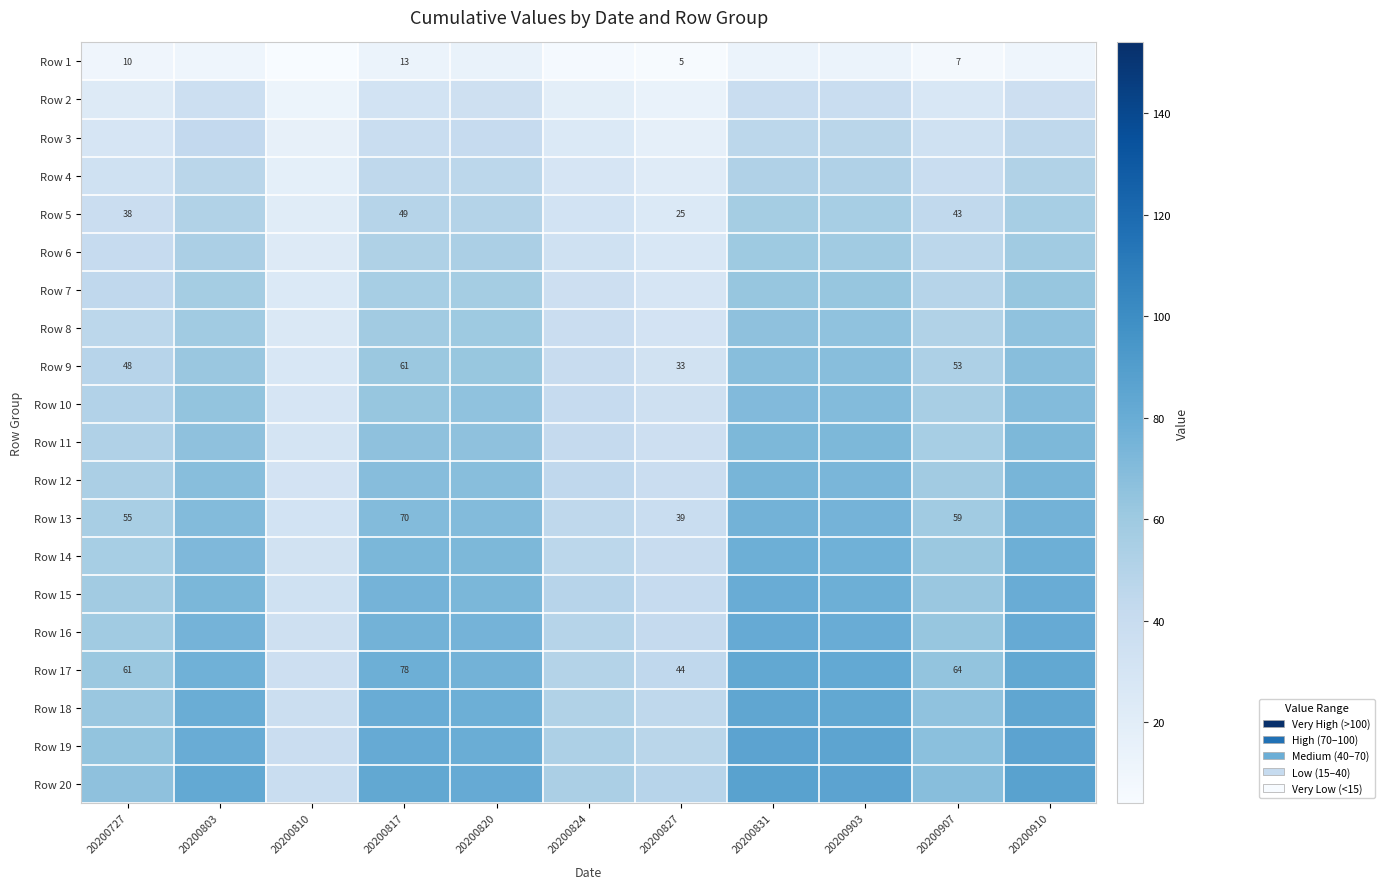

True or false: Row 7 has a value of 29.0 at 20200827.

True